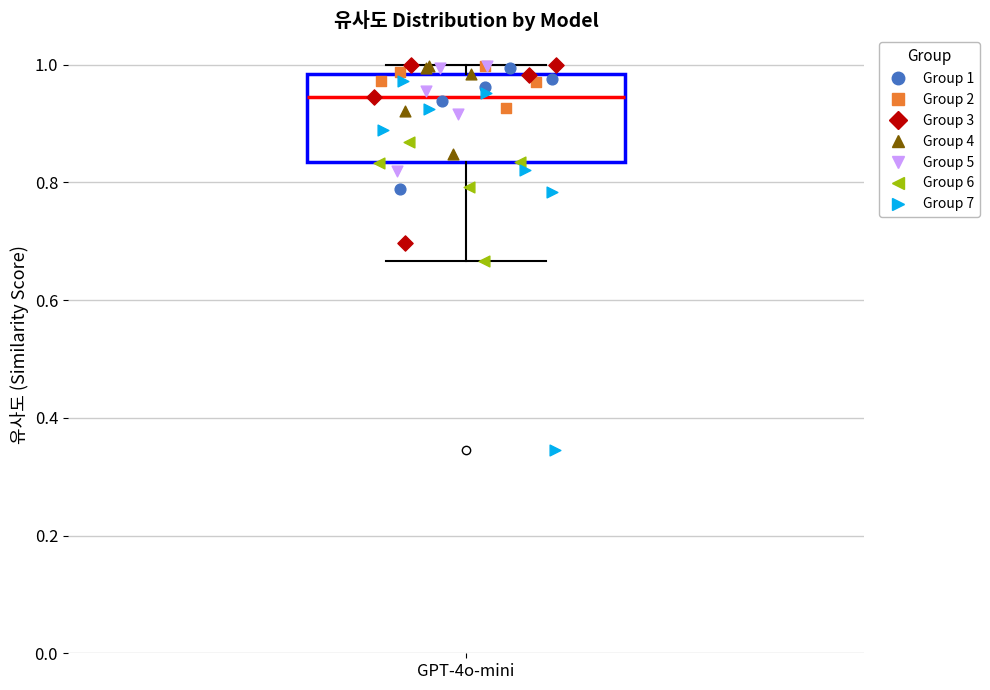

Read this box plot against the y-axis: the position of the median line, the range covered by the box, and the ends of both whiskers. The values are not printed on the chart, so give them approximately, as read against the axis.

median 0.94, box 0.84 to 0.98, whiskers 0.66 to 1.00